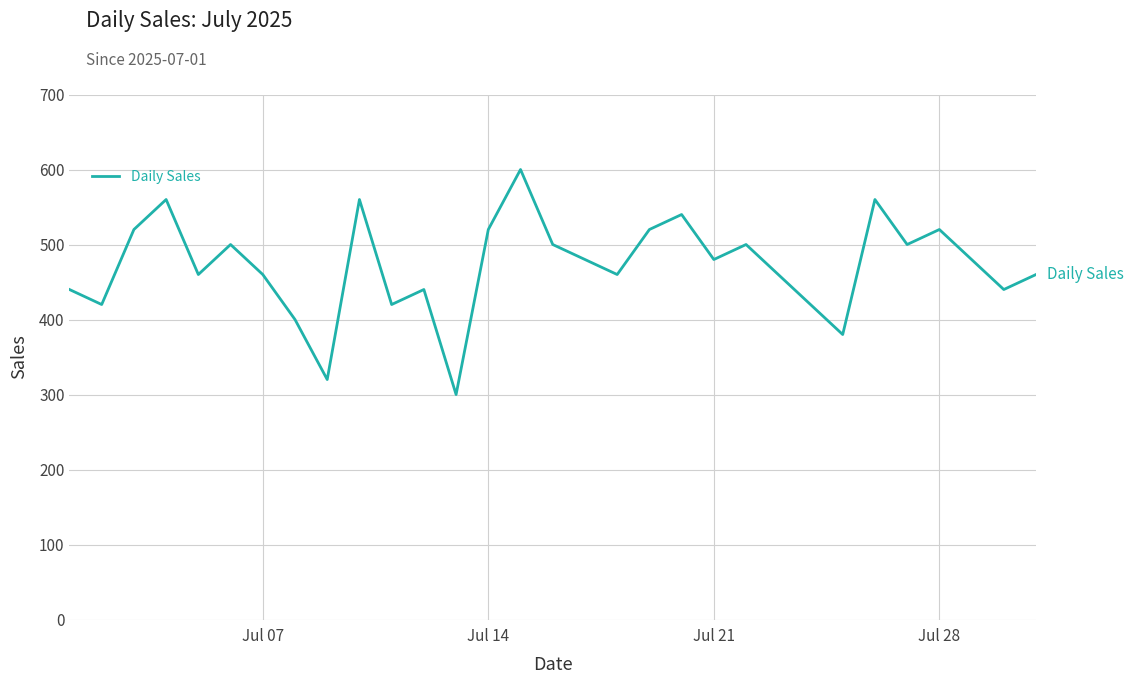

What is the maximum value shown in the chart?

600